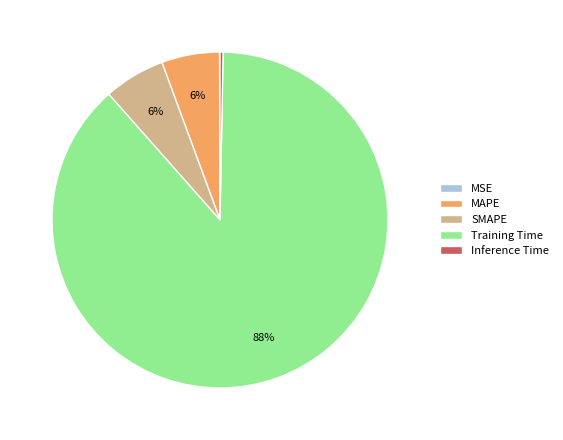

Is the sum of Inference Time and Training Time greater than half?

Yes